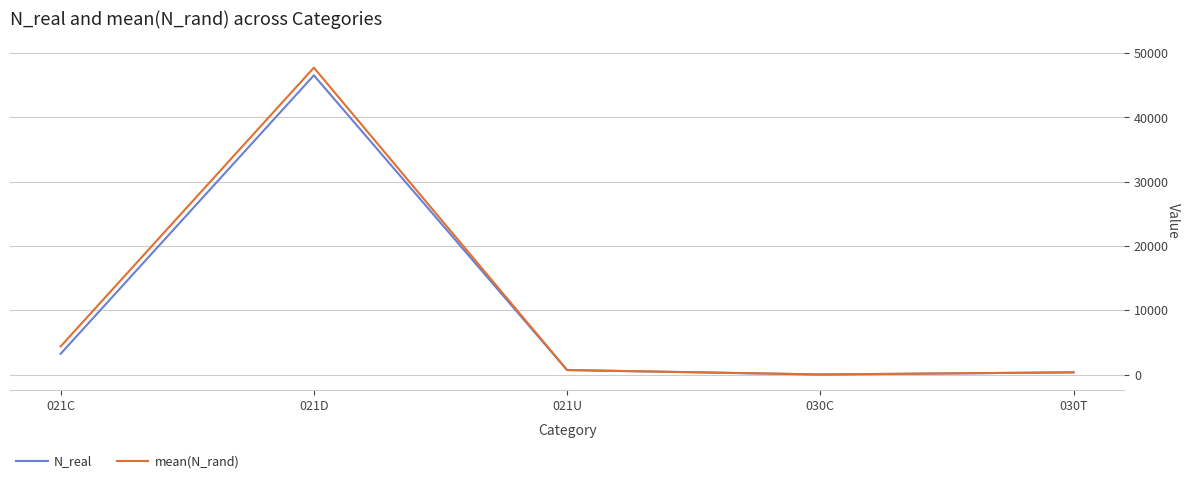

Between 021C and 021U, which series saw the biggest shift?

mean(N_rand)